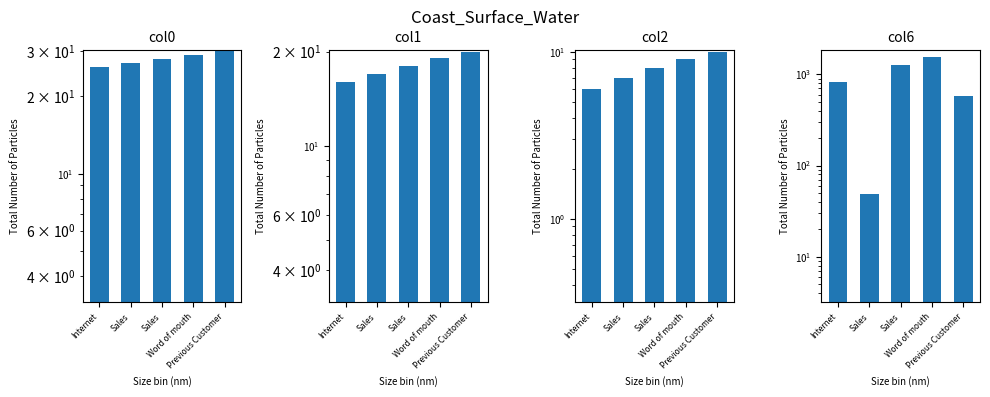

What is the label of the 3rd bar from the left?

Sales